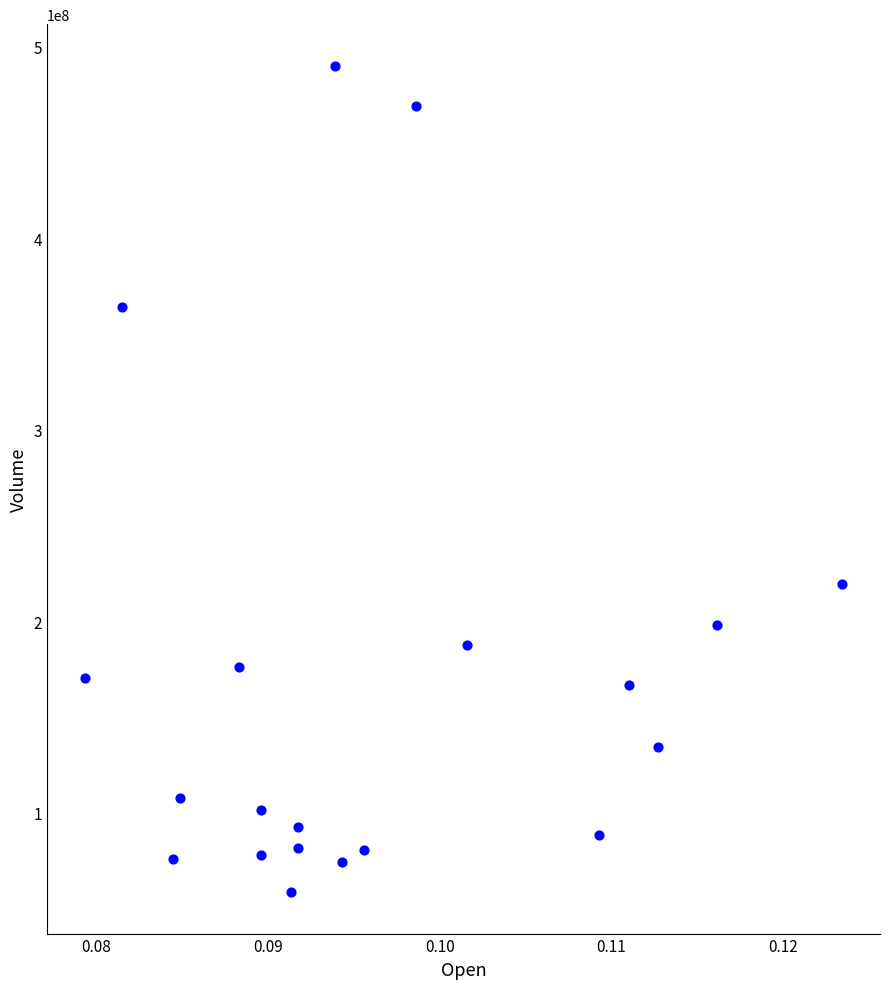

What Y value in the scatter plot is closest to 274377600?

219452800